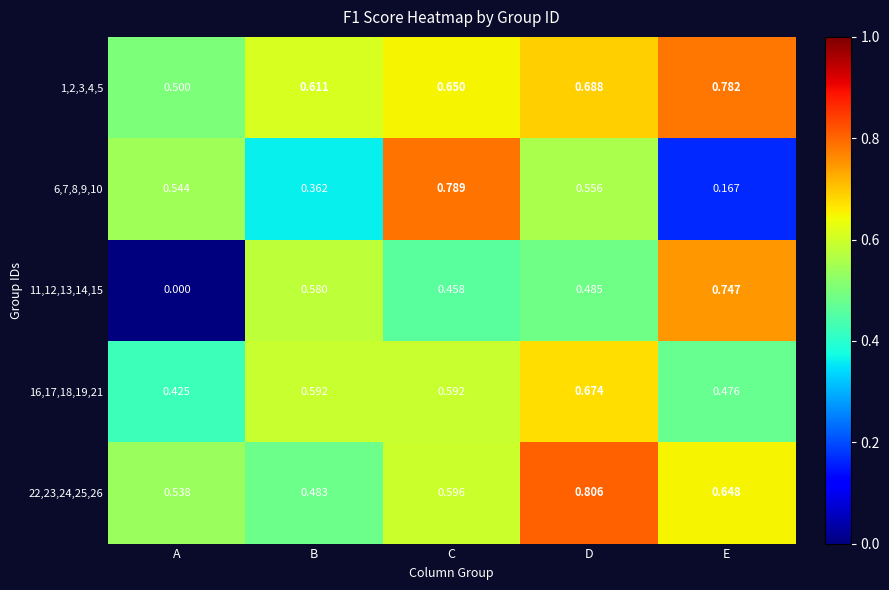

At C, list the series in order from smallest to largest.

11,12,13,14,15, 16,17,18,19,21, 22,23,24,25,26, 1,2,3,4,5, 6,7,8,9,10